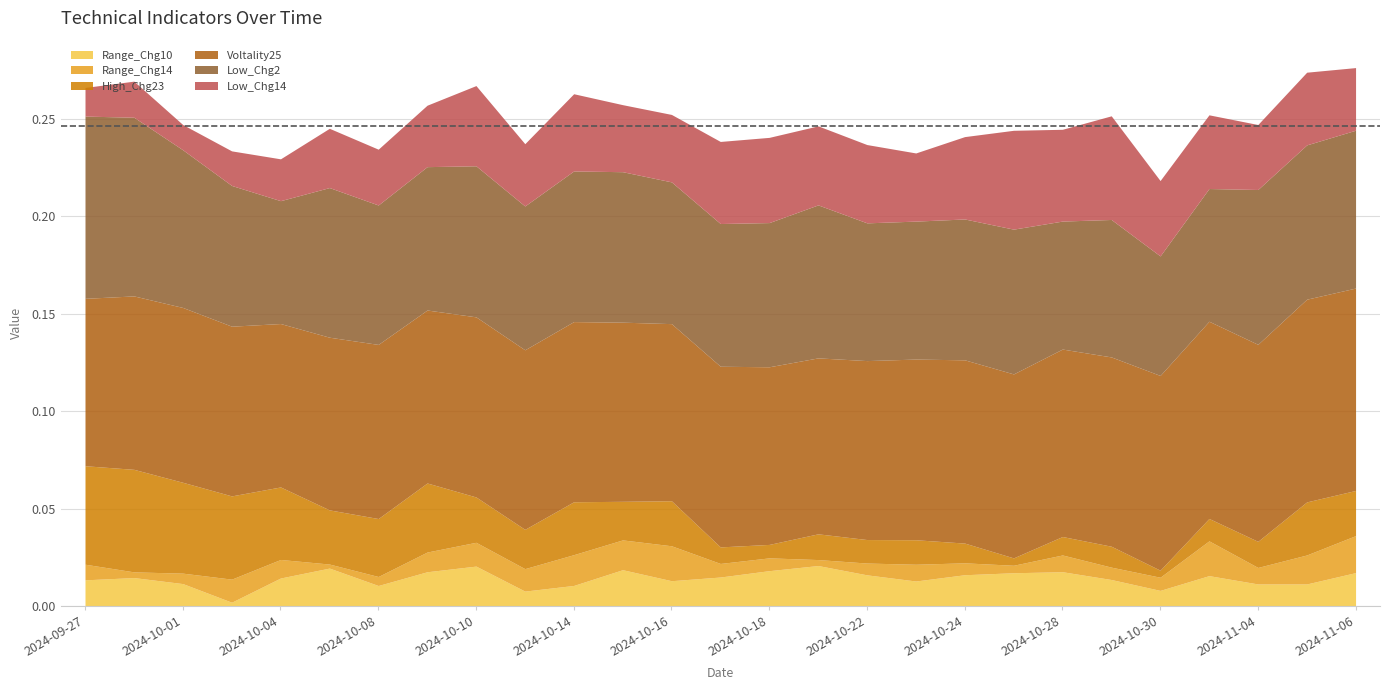

Does the chart have visible grid lines?

Yes